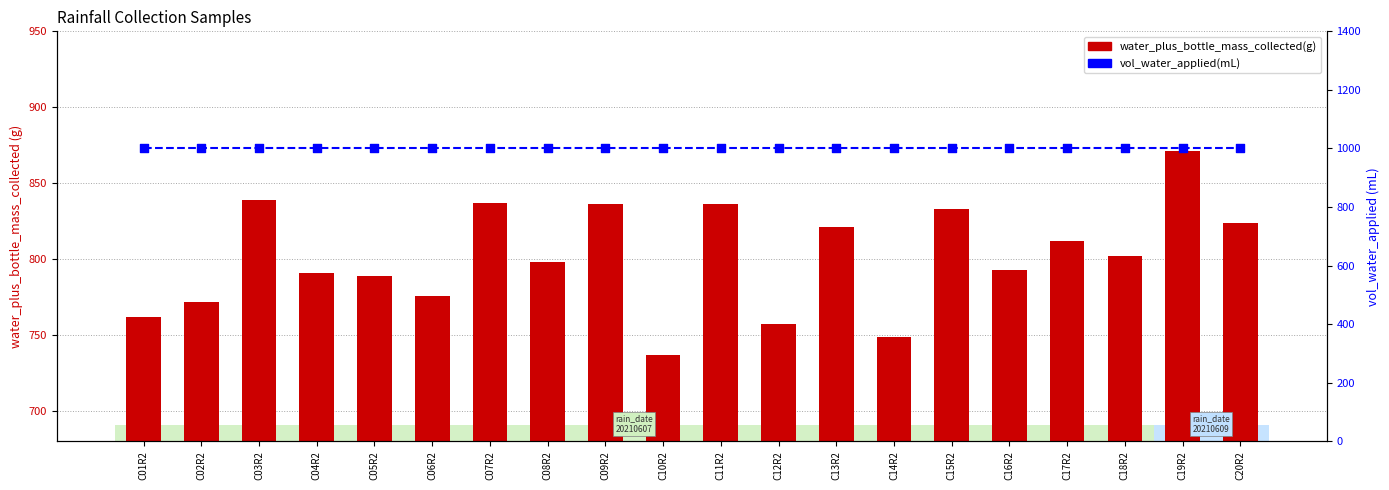

Which series has the largest total across all categories?

vol_water_applied(mL)